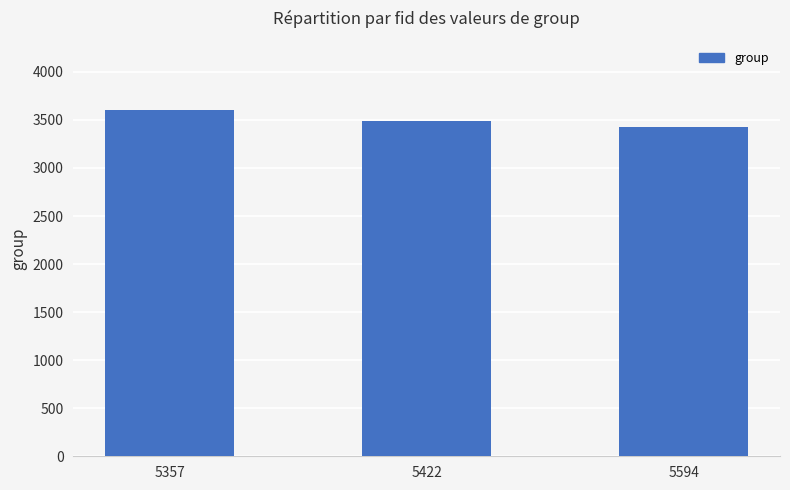

At which label is the value closest to 3516?

5422